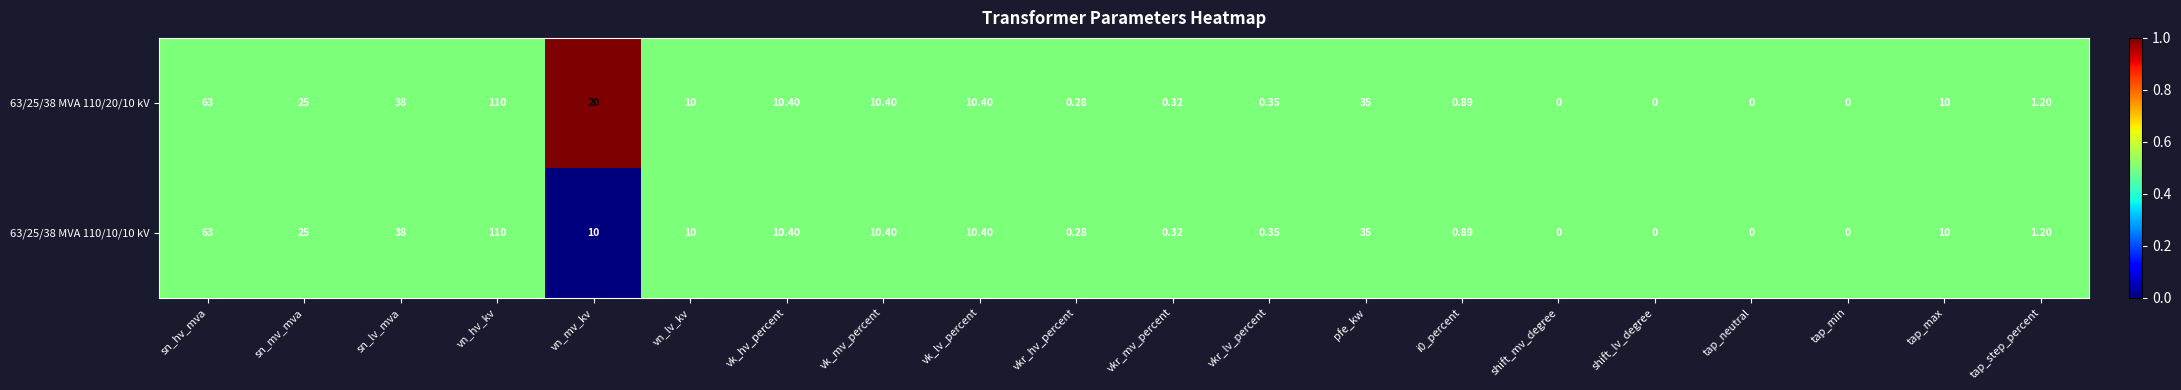

How many categories are shown in the chart?

20